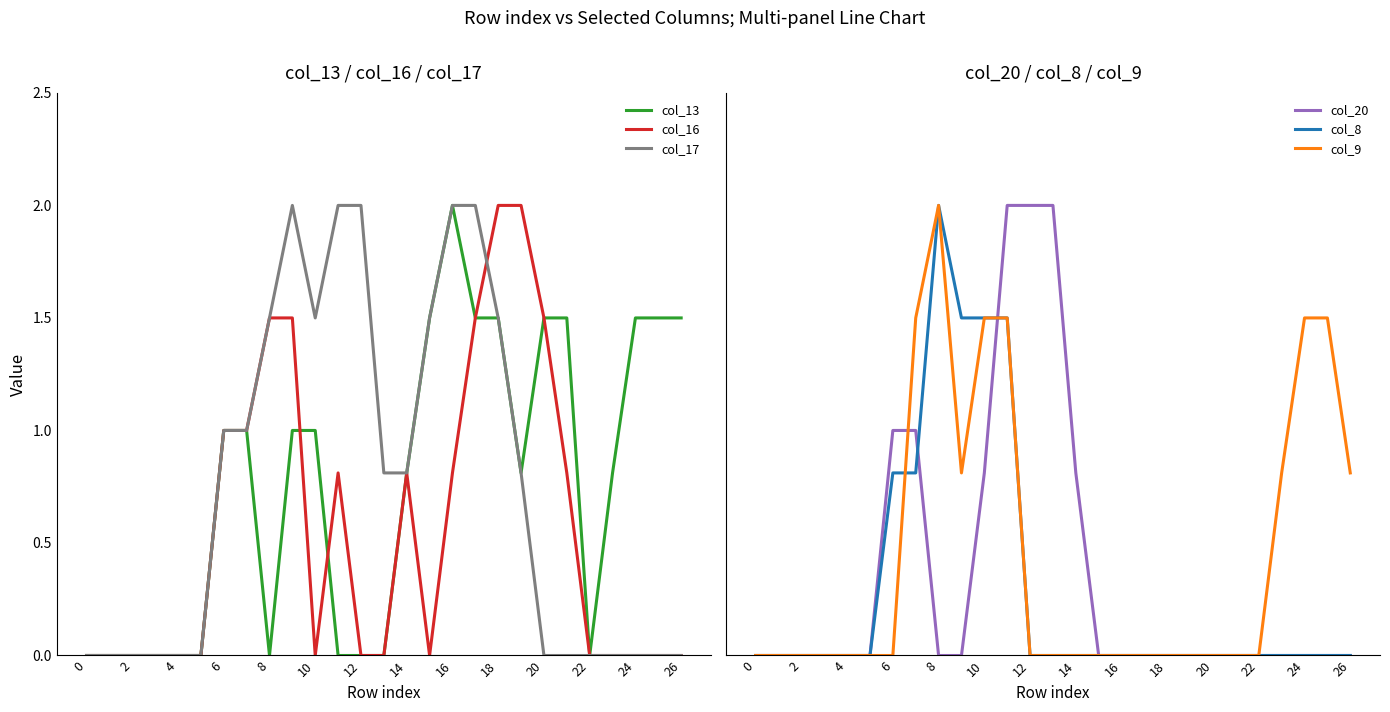

True or false: col_17 has a value of 0.6 at 22.

False